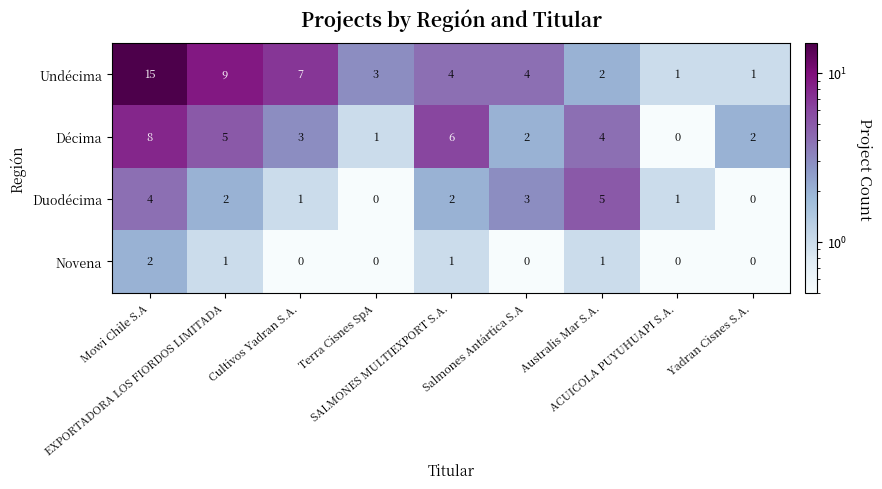

How many values in Décima are above zero?

8